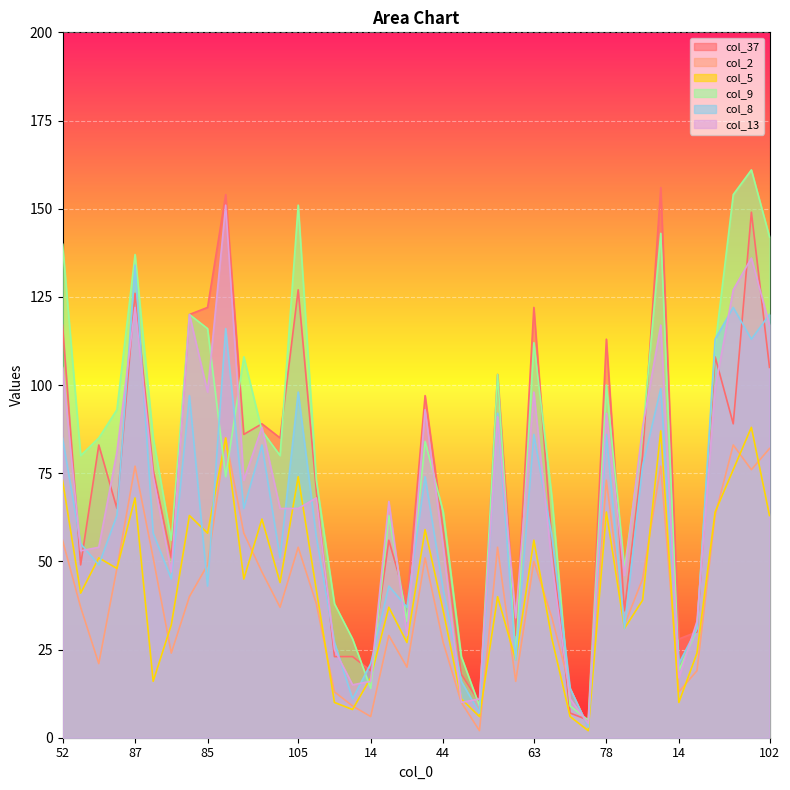

How many lines are shown in the chart?

6